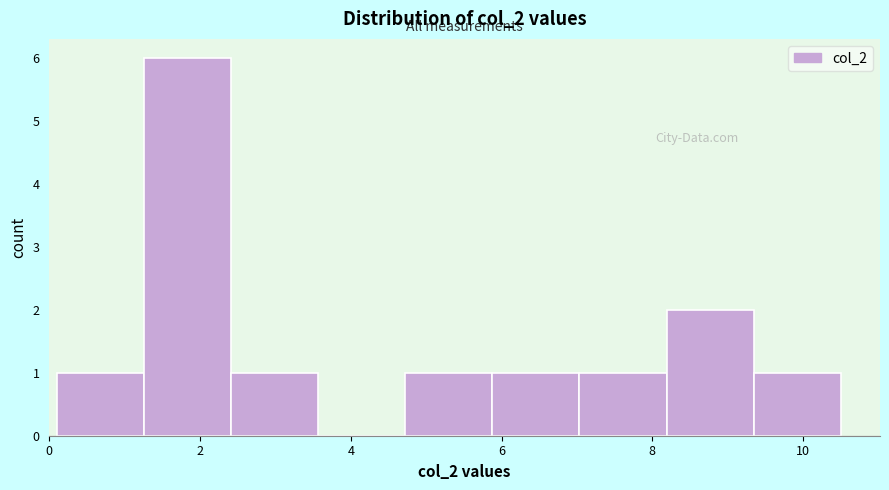

Reading left to right, list every bar in this chart as the range it spans on the x-axis followed by its height. Neither the bar edges nor the heights are printed on the chart, so give them approximately, as read against the axes.

0.2 to 1.2: 1
1.2 to 2.4: 6
2.4 to 3.6: 1
3.6 to 4.8: 0
4.8 to 5.8: 1
5.8 to 7.0: 1
7.0 to 8.2: 1
8.2 to 9.4: 2
9.4 to 10.6: 1